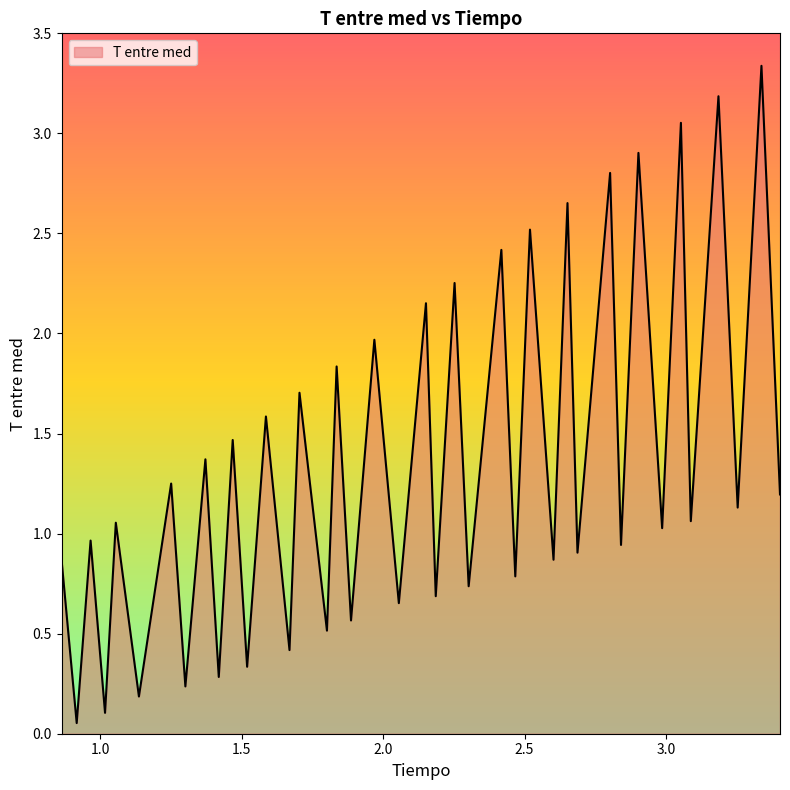

What is the smallest value displayed?

0.1